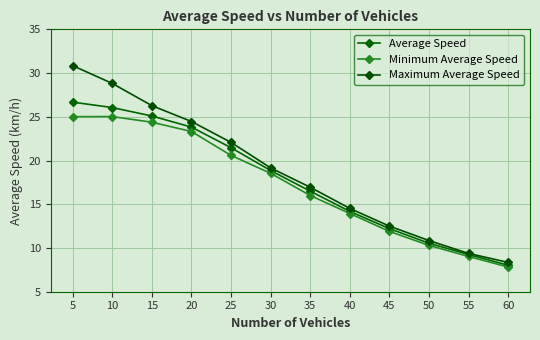

Reading left to right, what are all the values shown in this chart?

Average Speed: 26.7	26.1	25.1	23.8	21.5	18.9	16.5	14.2	12.2	10.5	9.3	8.0
Minimum Average Speed: 25.0	25.0	24.4	23.3	20.6	18.5	16.0	13.9	11.9	10.3	9.0	7.8
Maximum Average Speed: 30.8	28.8	26.3	24.5	22.1	19.2	16.9	14.5	12.5	10.8	9.4	8.3